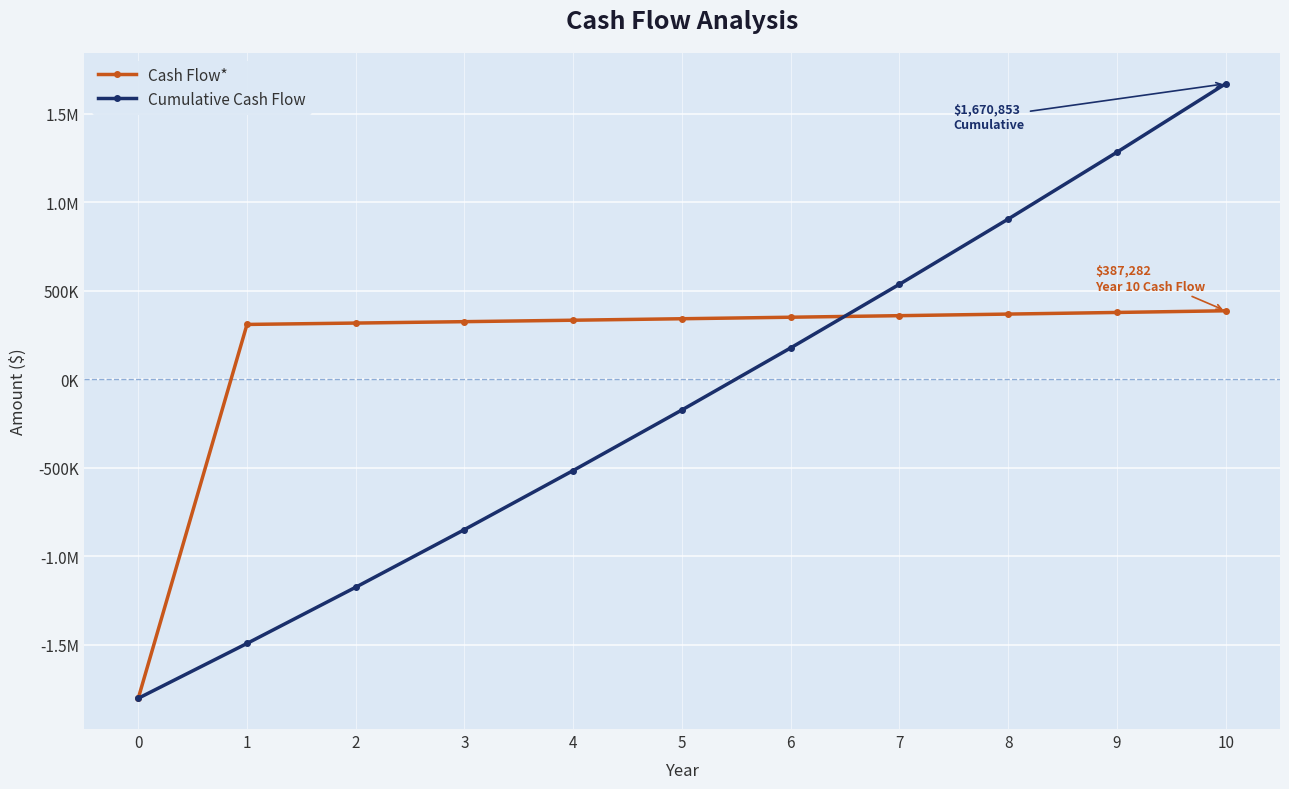

Is this an area chart (filled region under the line)?

No